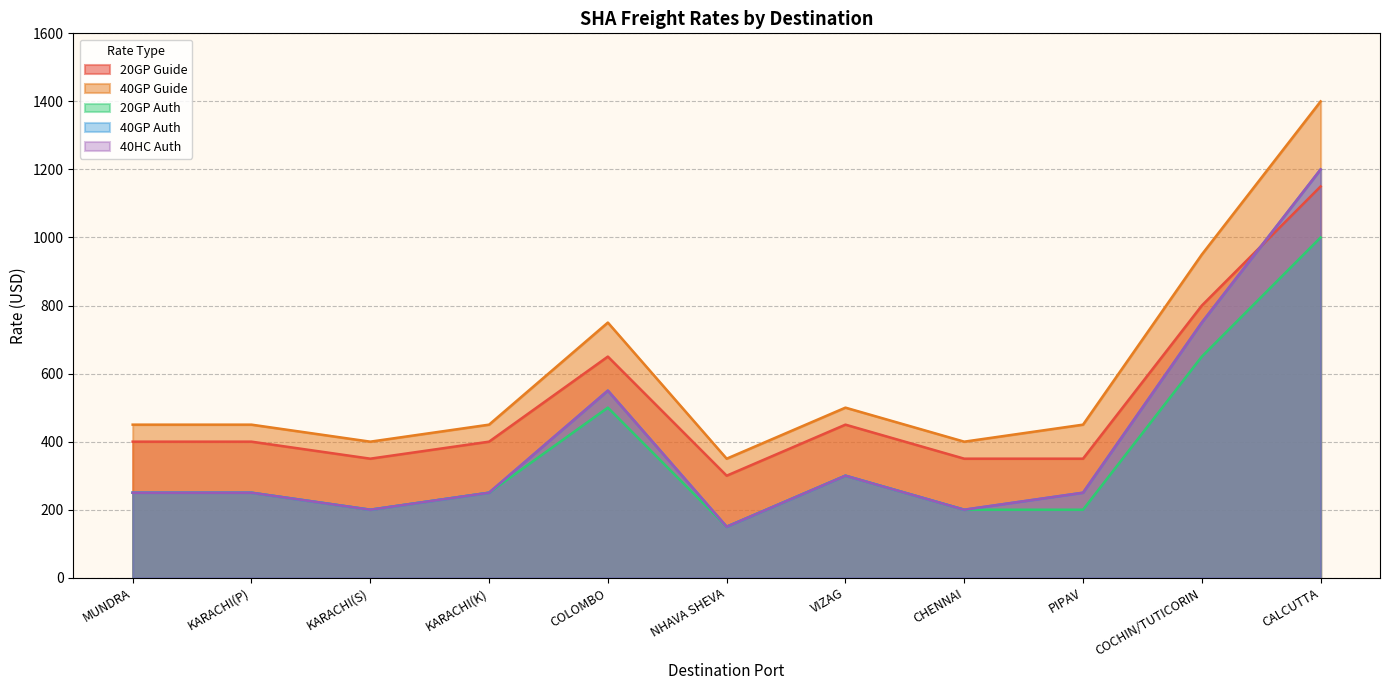

Which series changed the most between KARACHI(S) and VIZAG?

20GP_guide